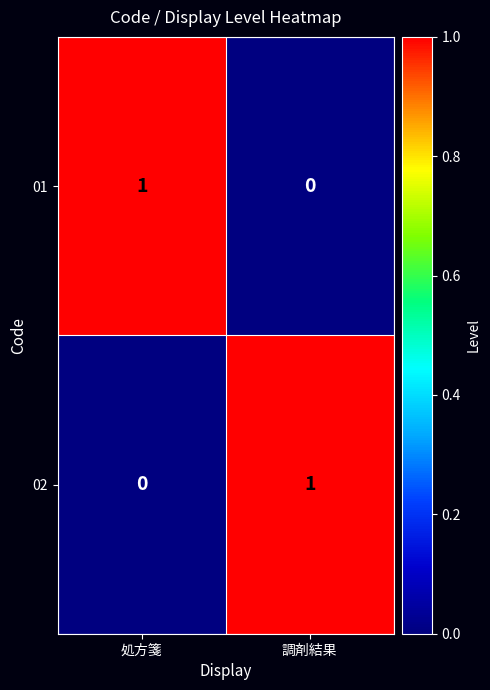

Rank the series at 調剤結果 from highest to lowest value.

02, 01